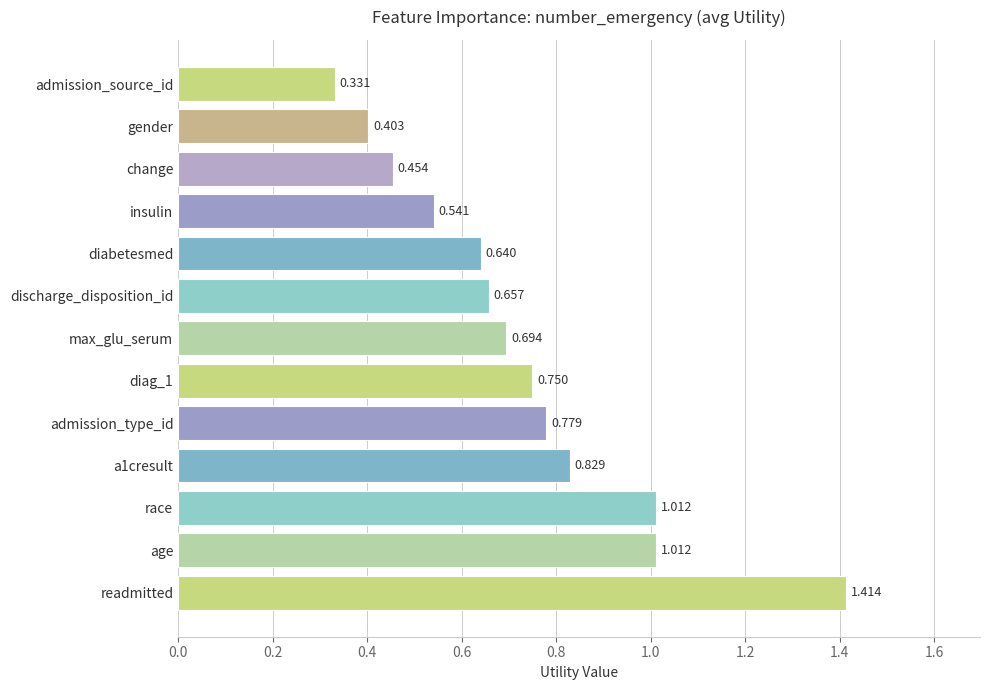

How many data points does each series have?

13